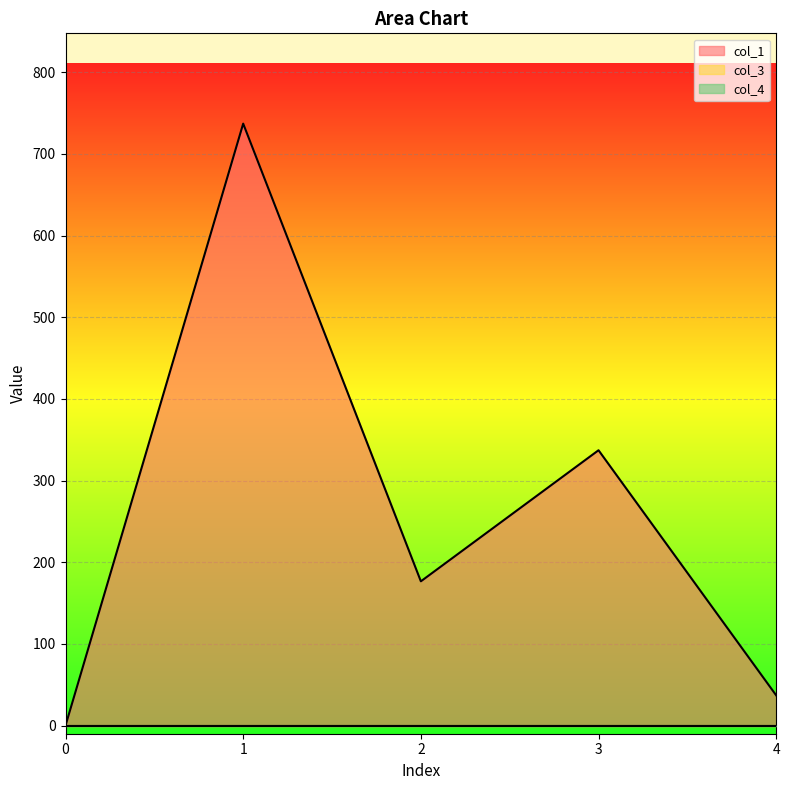

Reading left to right, what are all the values shown in this chart?

col_1: 0.0	737.0	176.6	337.1	37.0
col_3: 0.0	0.0	0.0	0.0	0.0
col_4: 0.0	0.0	0.0	0.0	0.0